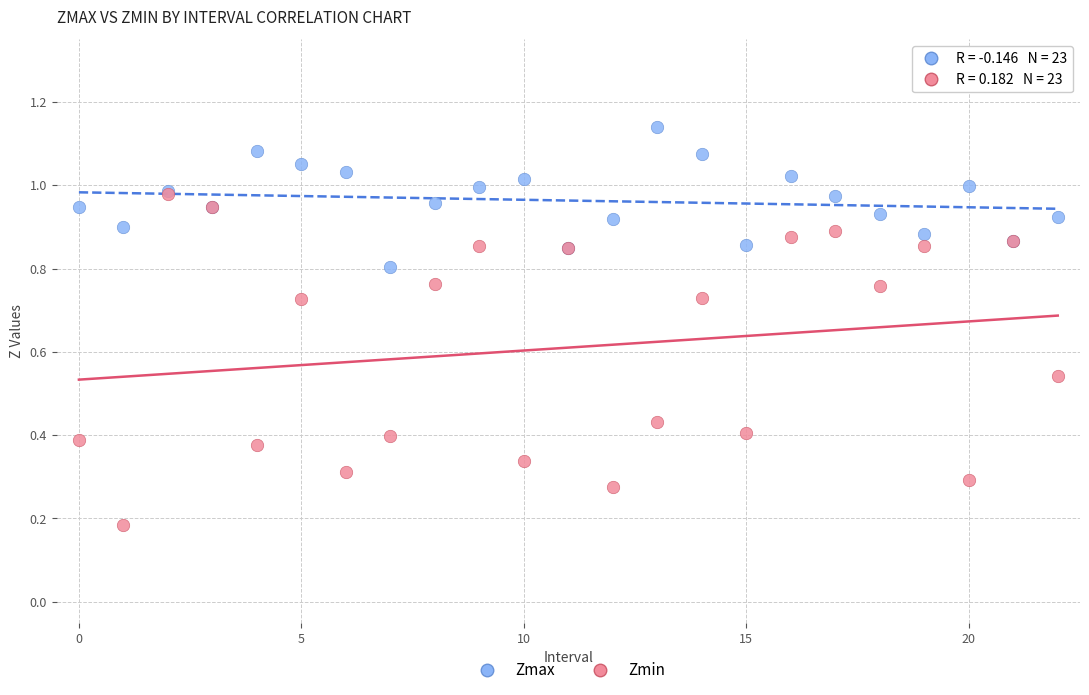

Which series has the widest spread of Y values?

Zmin